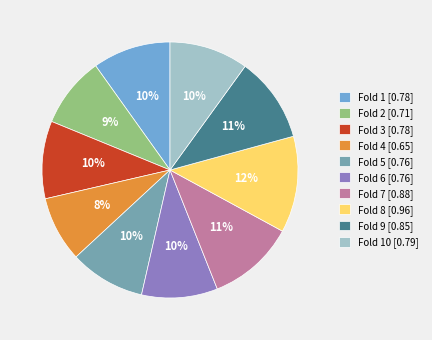

Which has a higher value, Fold 3 [0.78] or Fold 4 [0.65]?

Fold 3 [0.78]